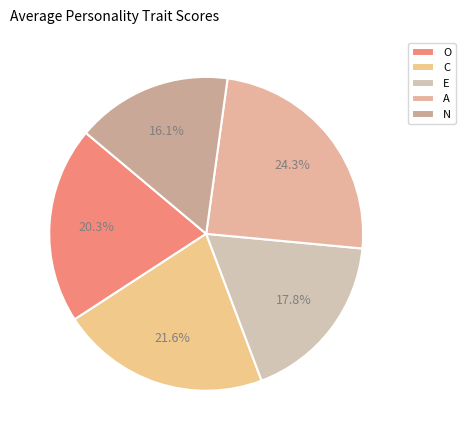

To the nearest percent, what percentage of the pie is N?

16%